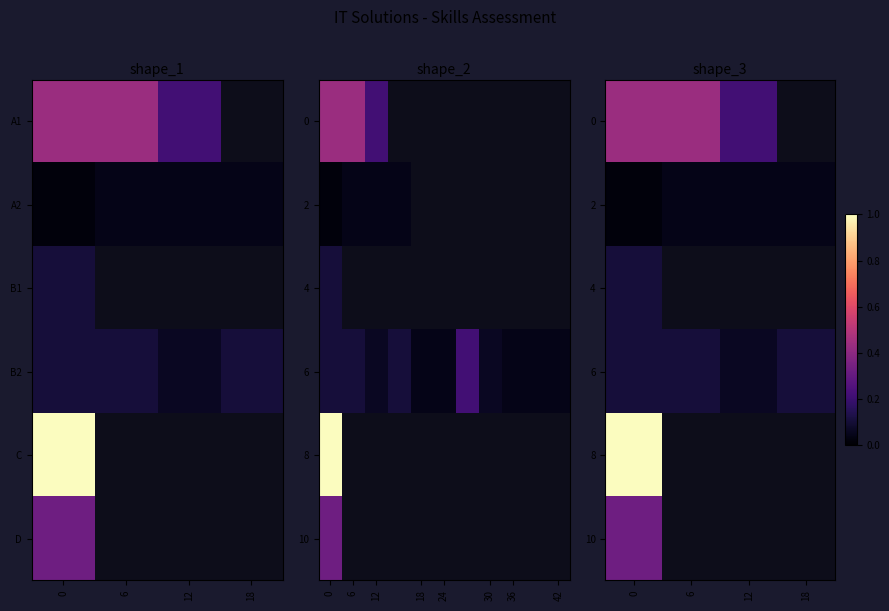

At how many categories does at least one series exceed 0?

4